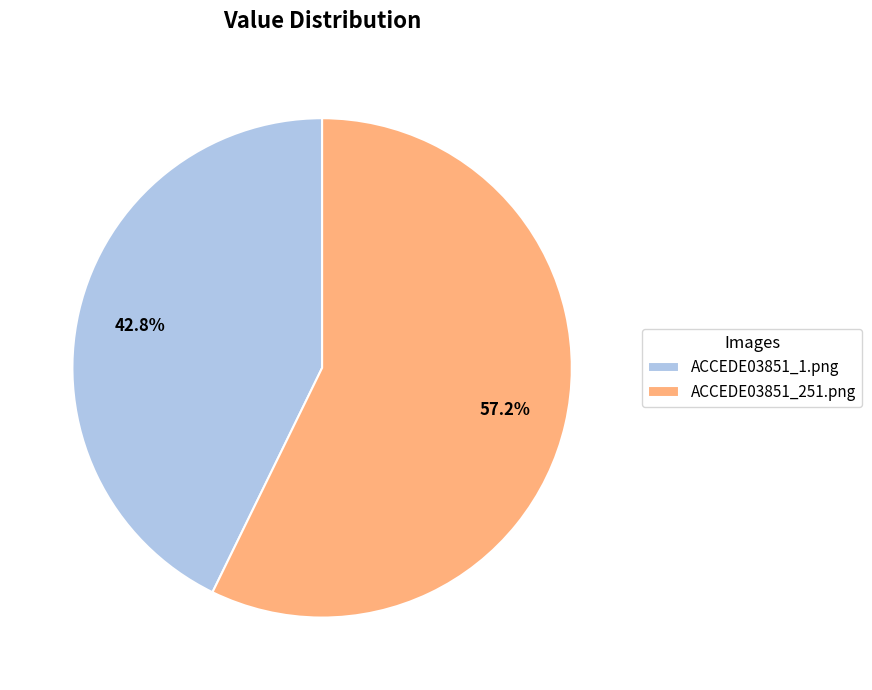

Count the number of slices in the pie.

2